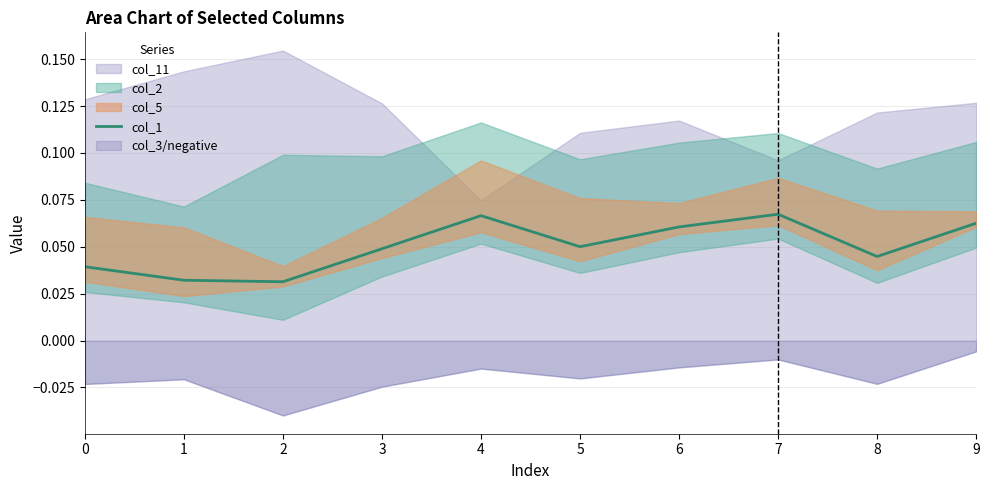

Which label corresponds to the smallest value in the chart?

2